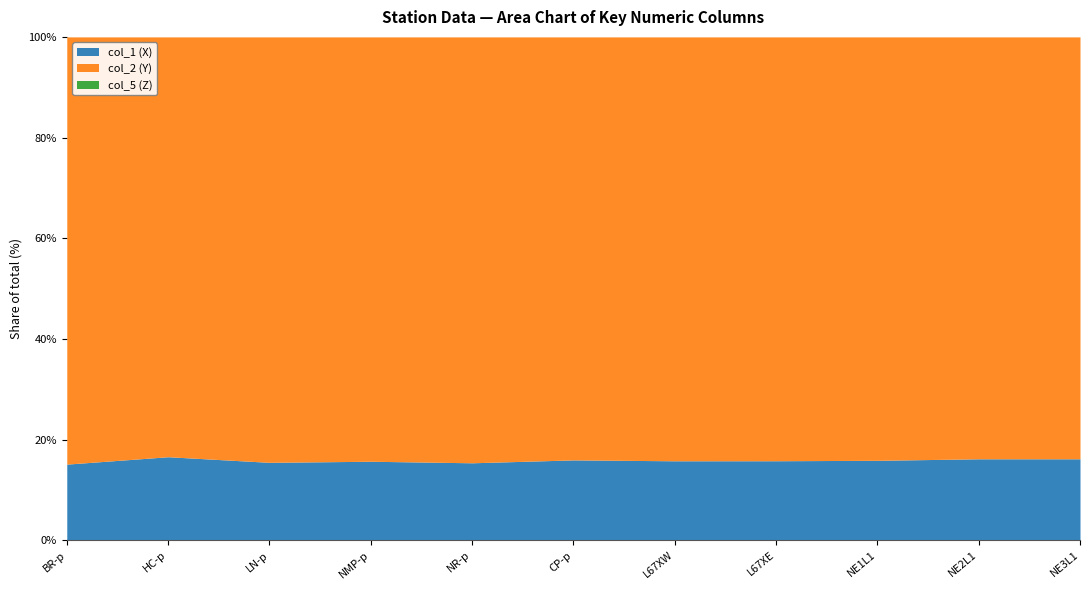

True or false: col_1 (X) and col_5 (Z) intersect in this chart.

False